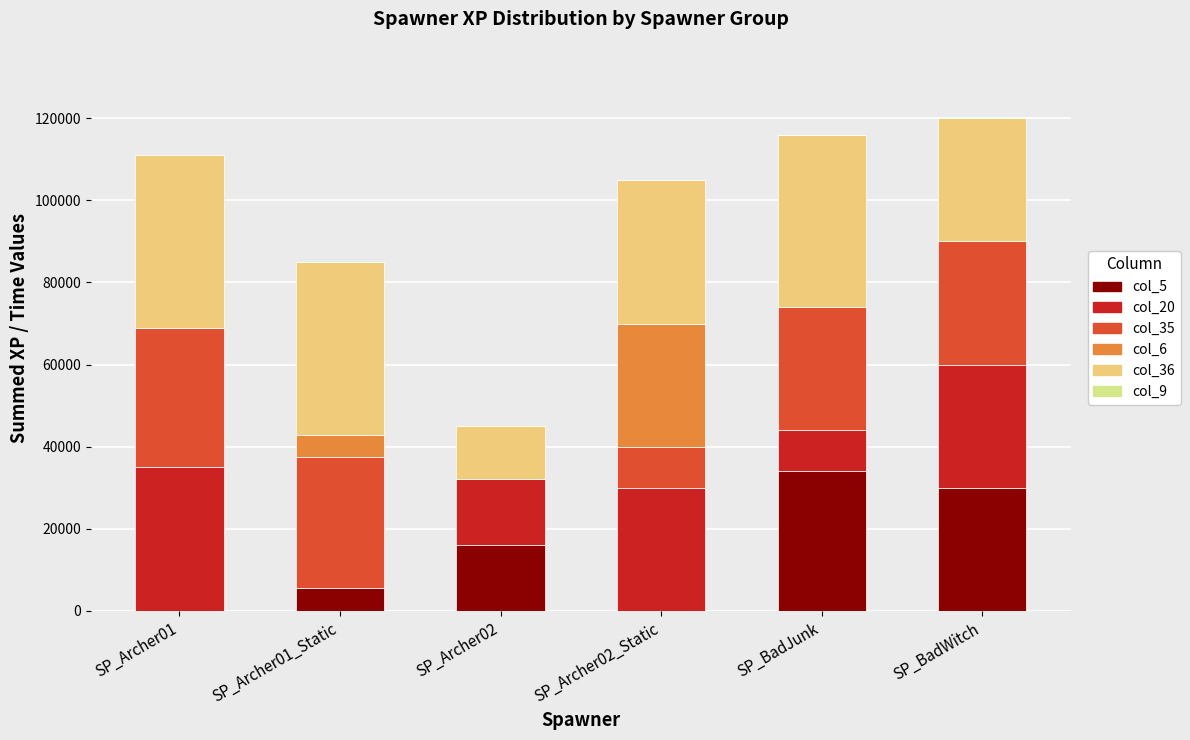

Are the bars horizontal?

No